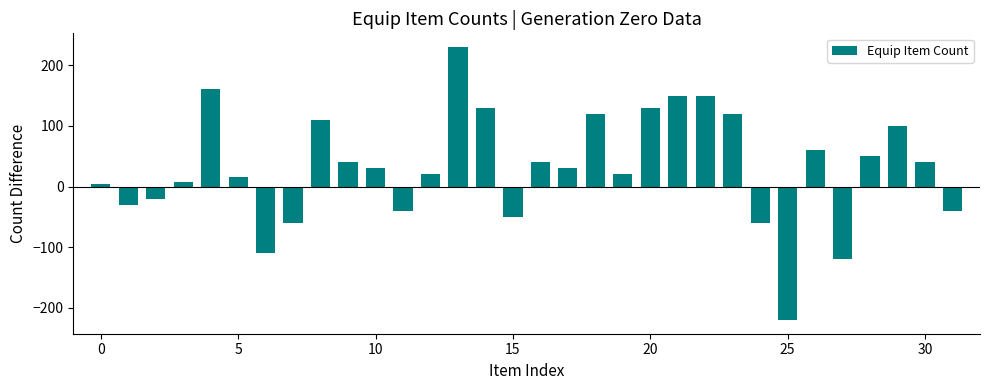

What is the sum of all values?

1008